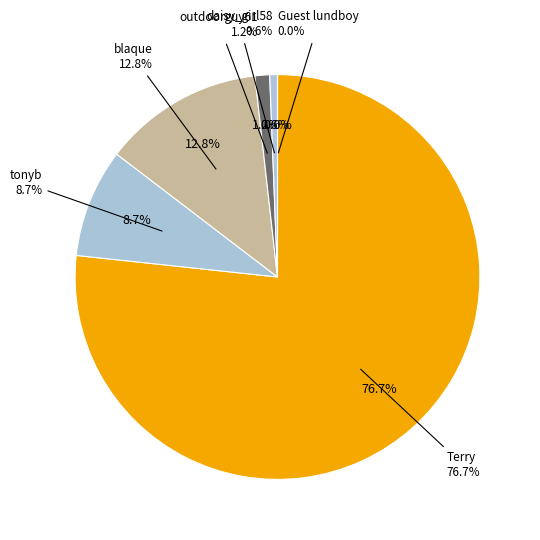

To the nearest percent, what is the average slice percentage?

17%